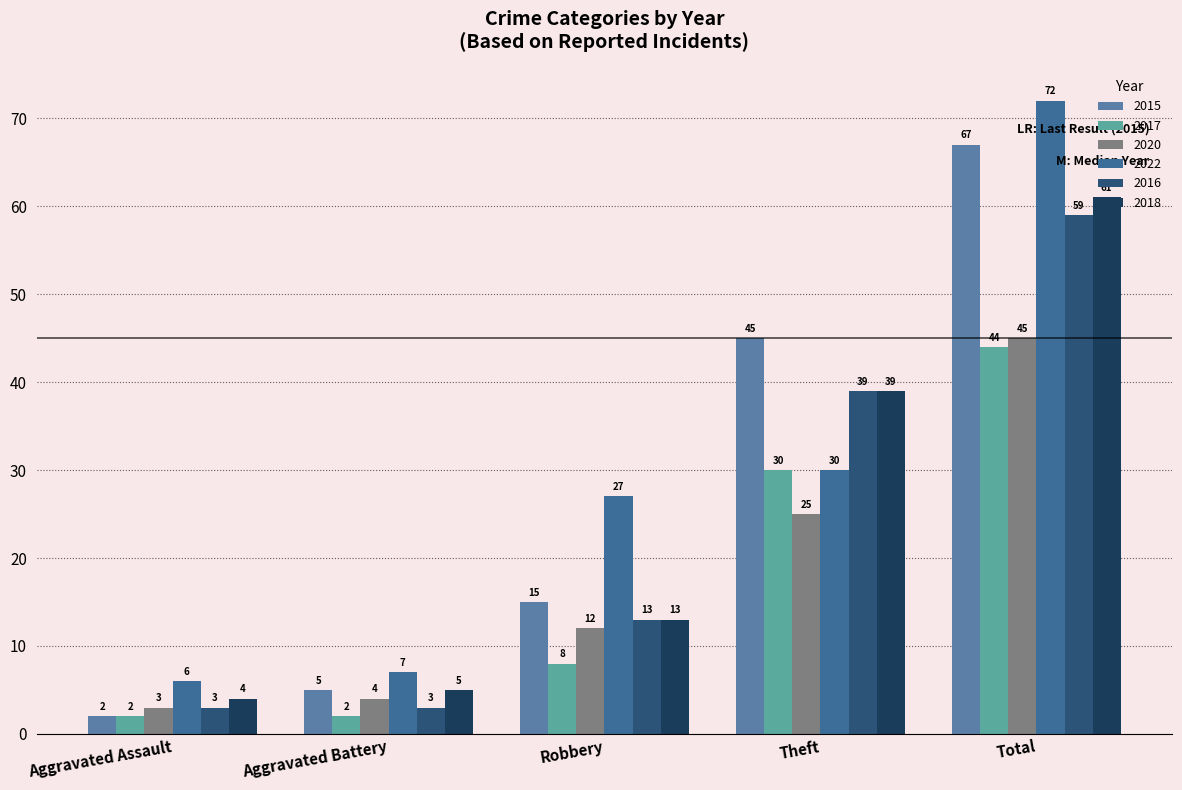

What are all the series names shown in the legend?

2015, 2017, 2020, 2022, 2016, 2018